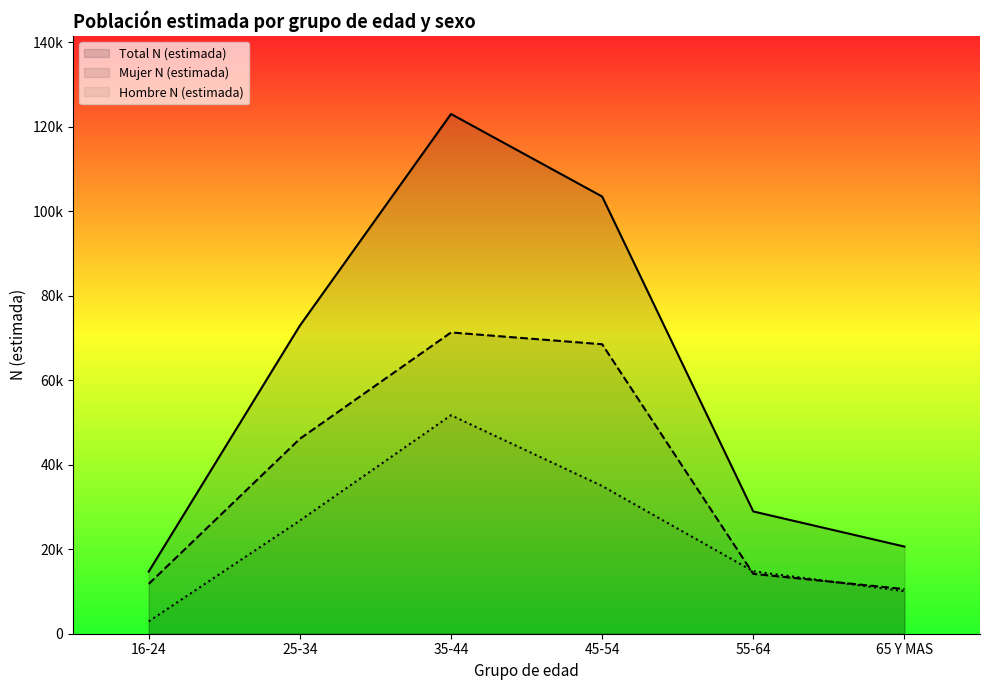

Does the chart have visible grid lines?

No